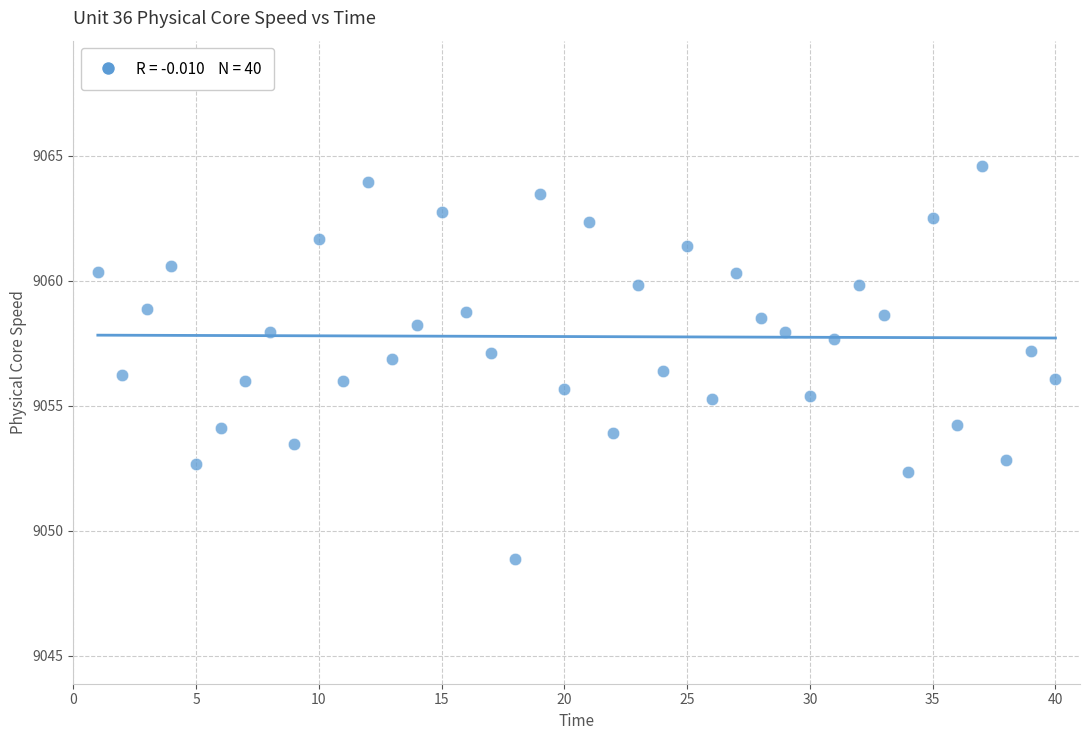

What is the range of Y values (max minus min)?

15.7